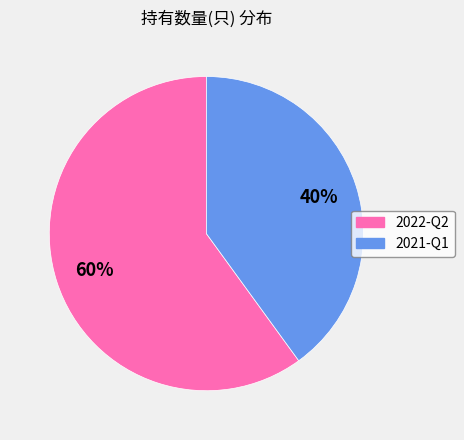

To the nearest percent, what portion does 2021-Q1 represent?

40%